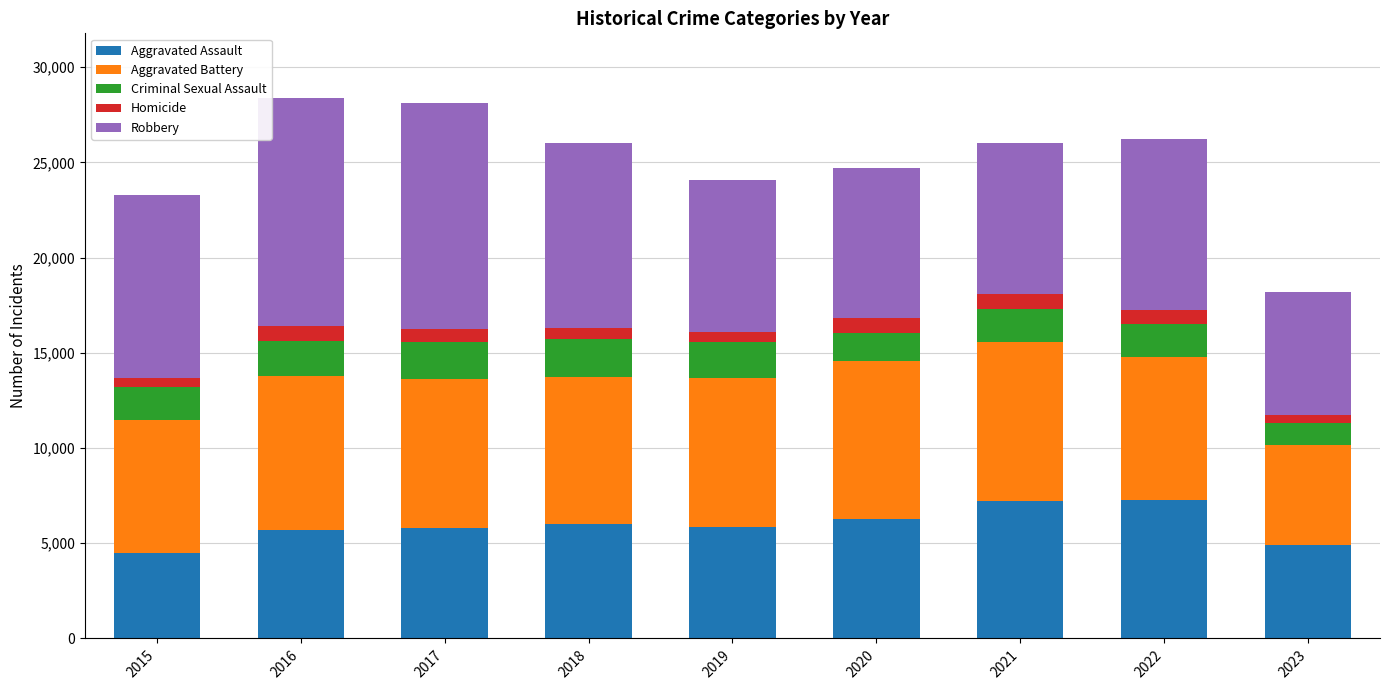

What is the minimum value for Aggravated Assault?

4480